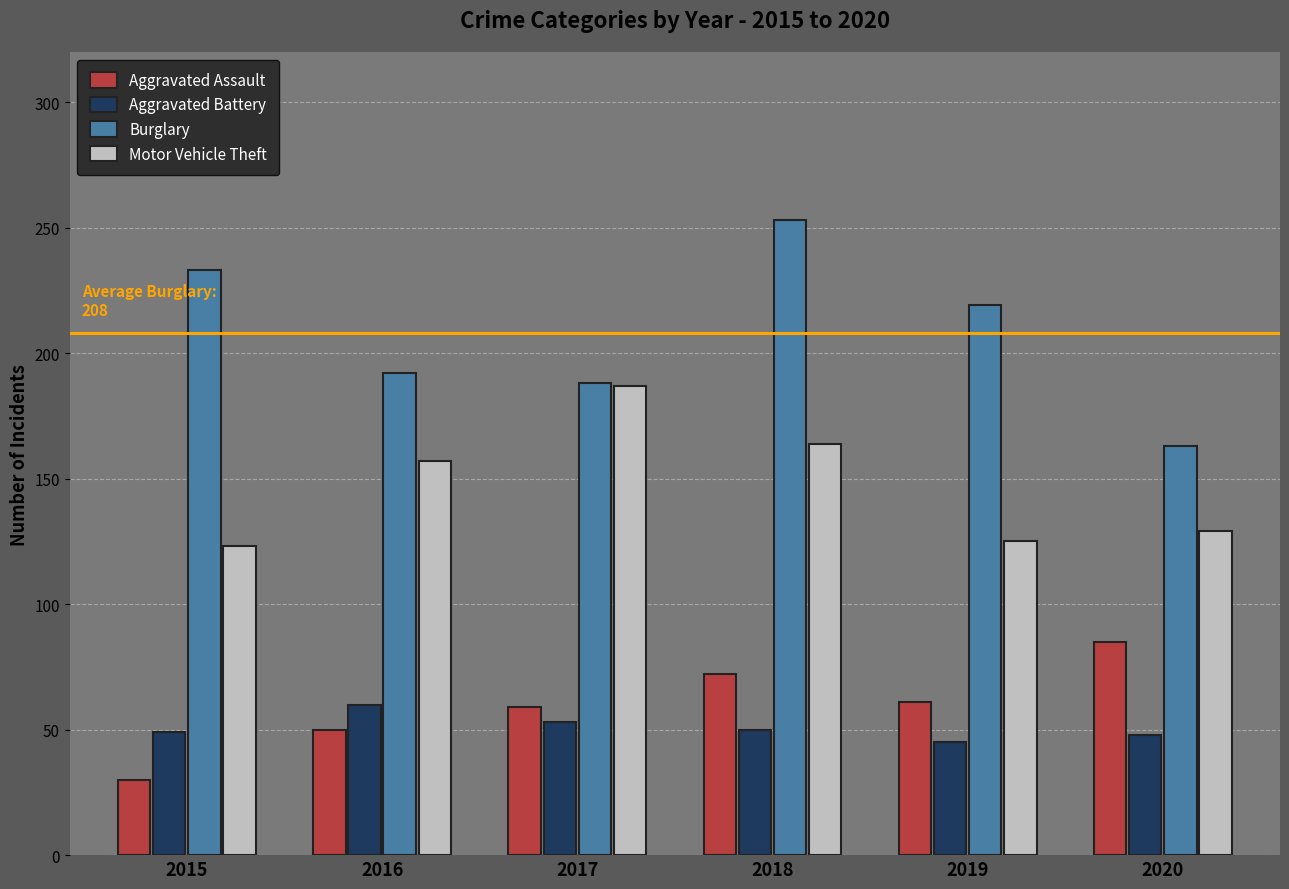

How many groups of bars are there?

6